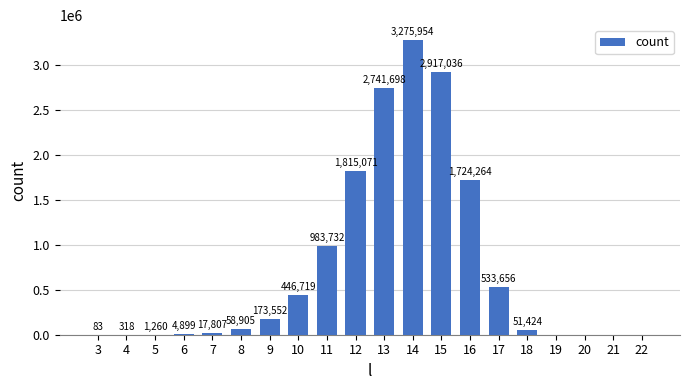

Reading left to right, list all the values displayed in this chart.

3=83	4=318	5=1260	6=4899	7=17807	8=58905	9=173552	10=446719	11=983732	12=1815071	13=2741698	14=3275954	15=2917036	16=1724264	17=533656	18=51424	19=0	20=0	21=0	22=0